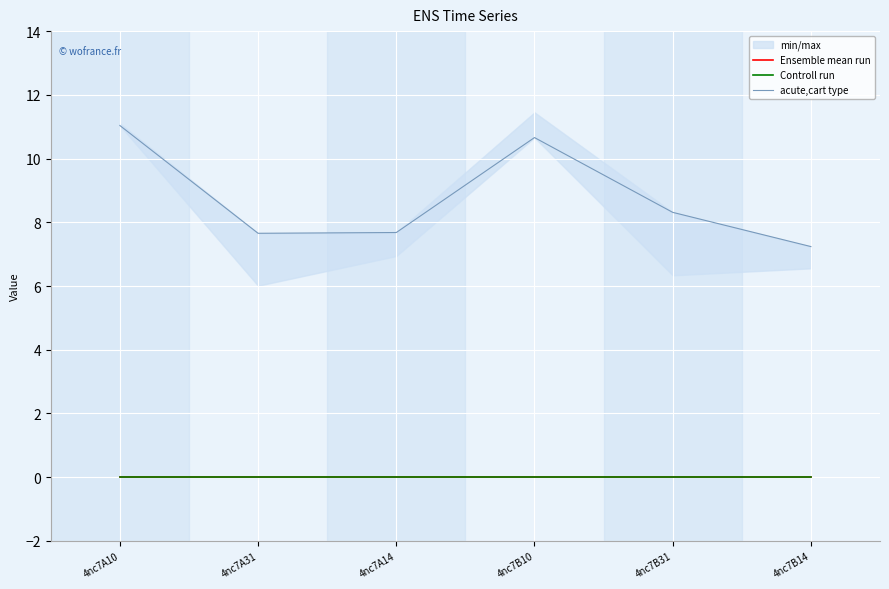

Between 4nc7B10 and 4nc7B14, which is larger?

4nc7B10